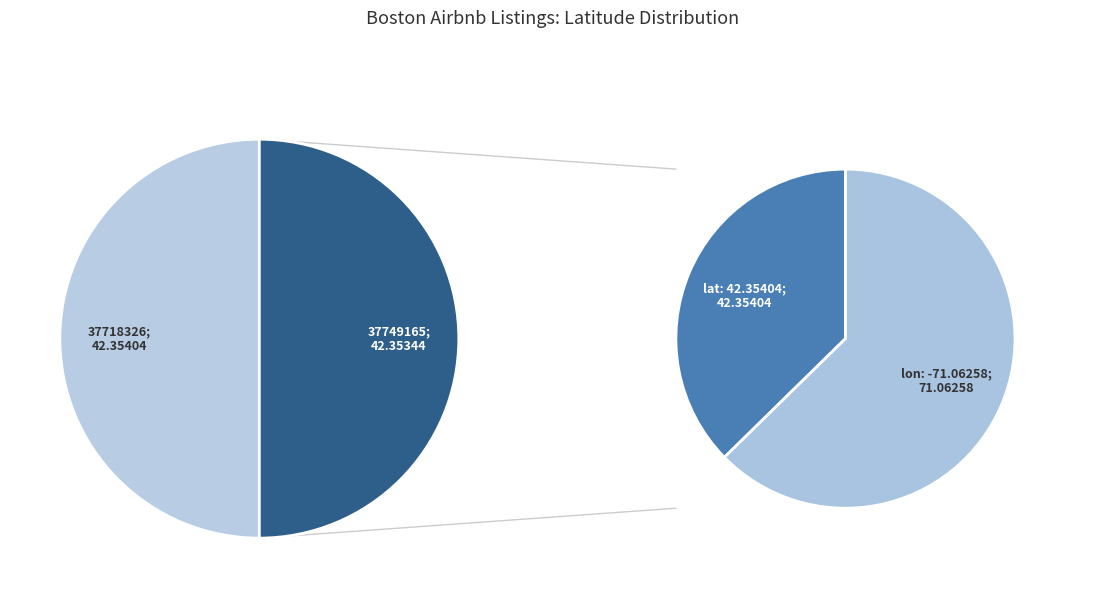

Does any single category account for the majority?

Yes